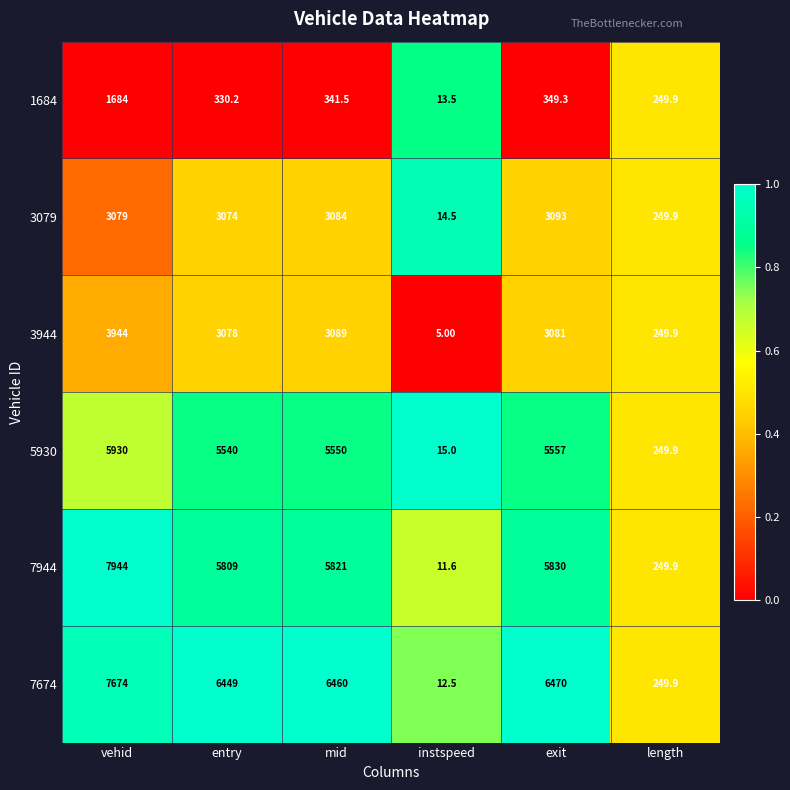

Between mid and instspeed, which series saw the biggest shift?

7674